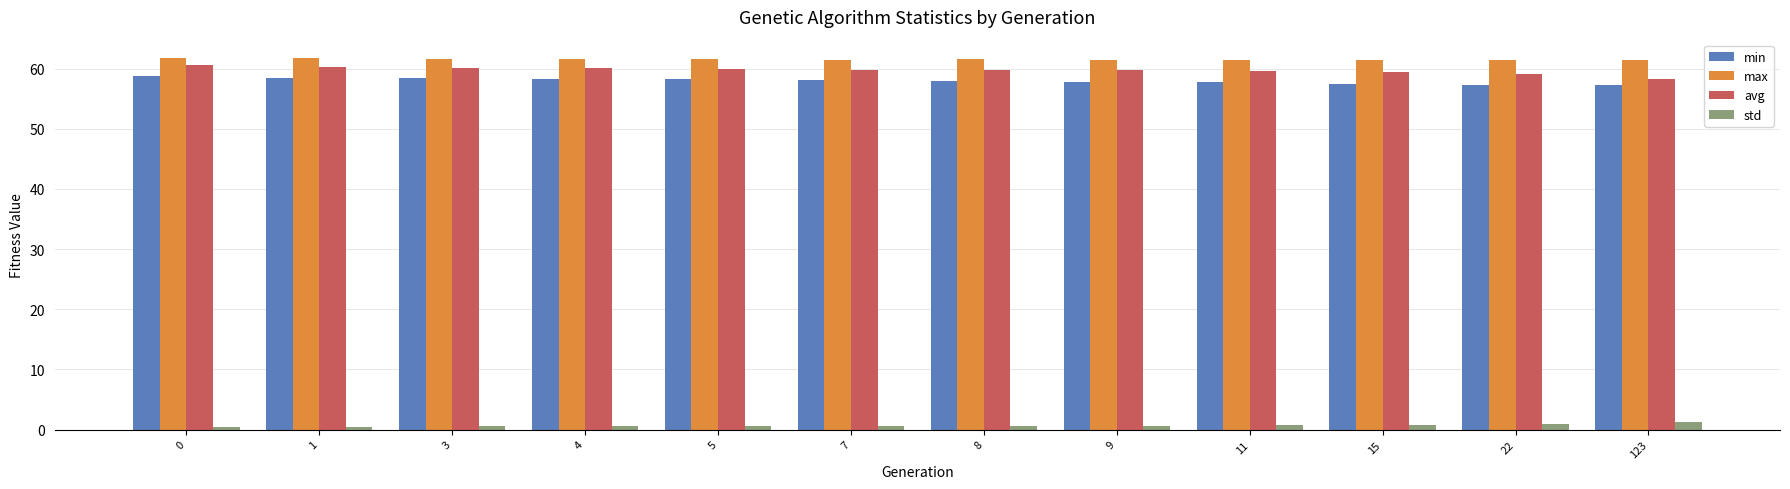

Which series has the largest total across all categories?

max